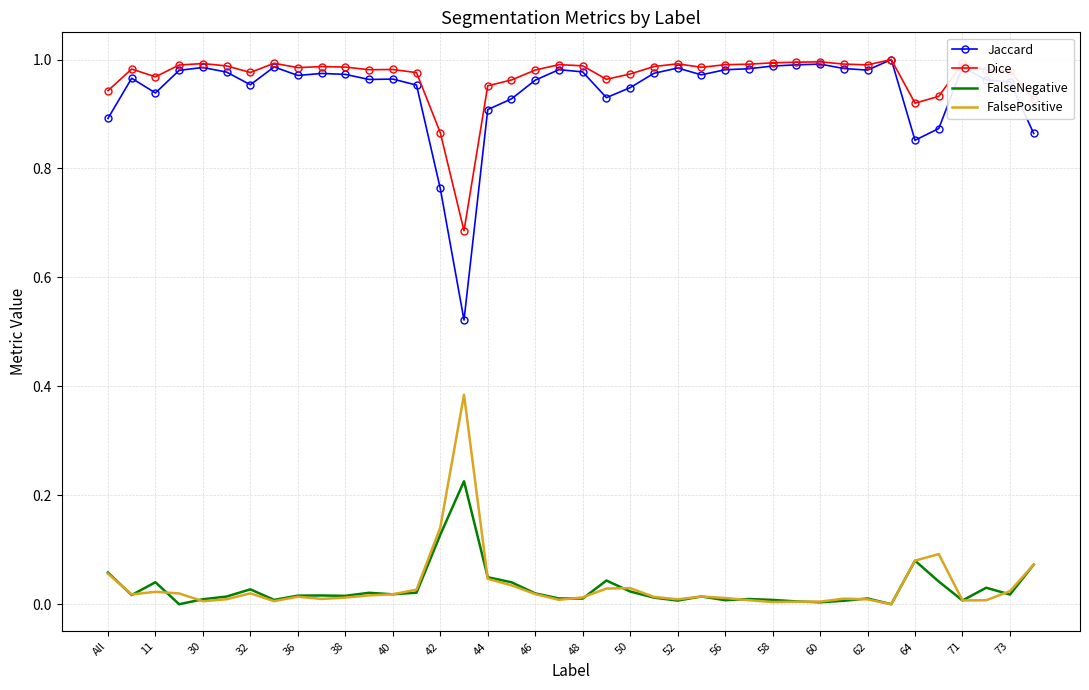

At how many categories does at least one series exceed 0?

40